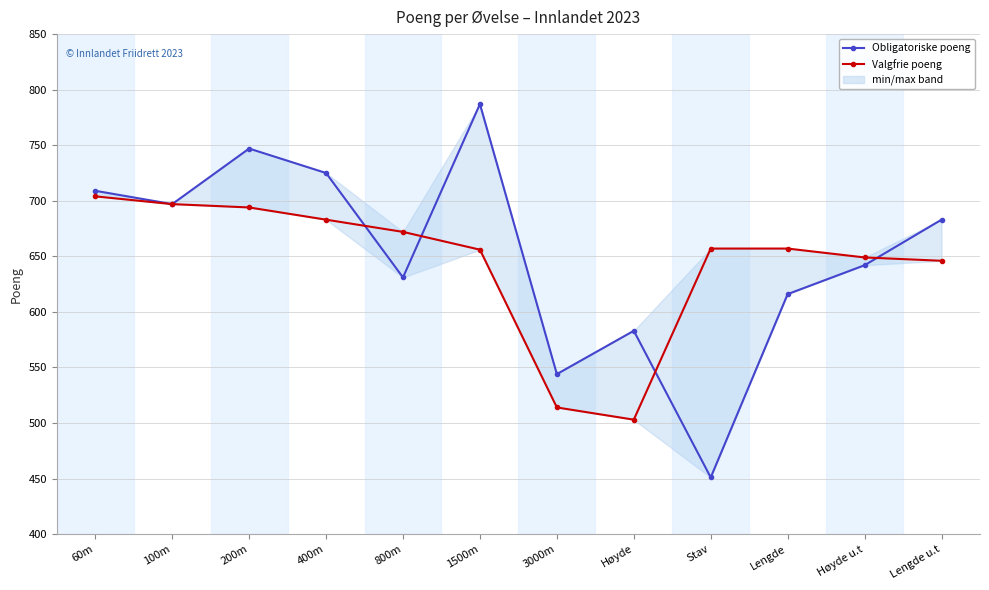

Which series has the widest spread of values?

Obligatoriske poeng